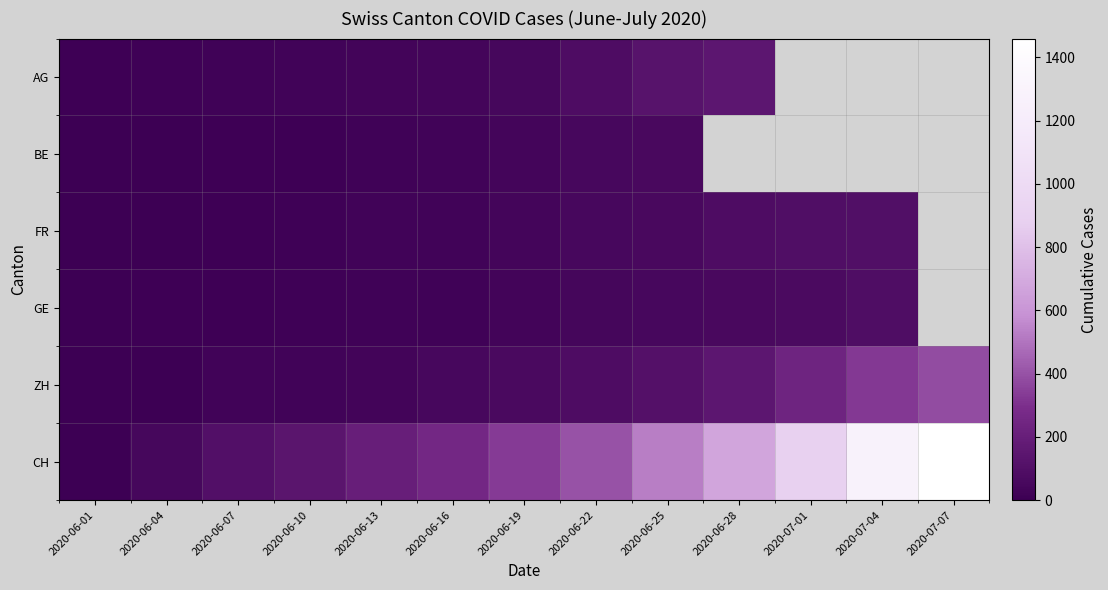

What is the spread (max minus min) of values at 2020-06-28?

612.0